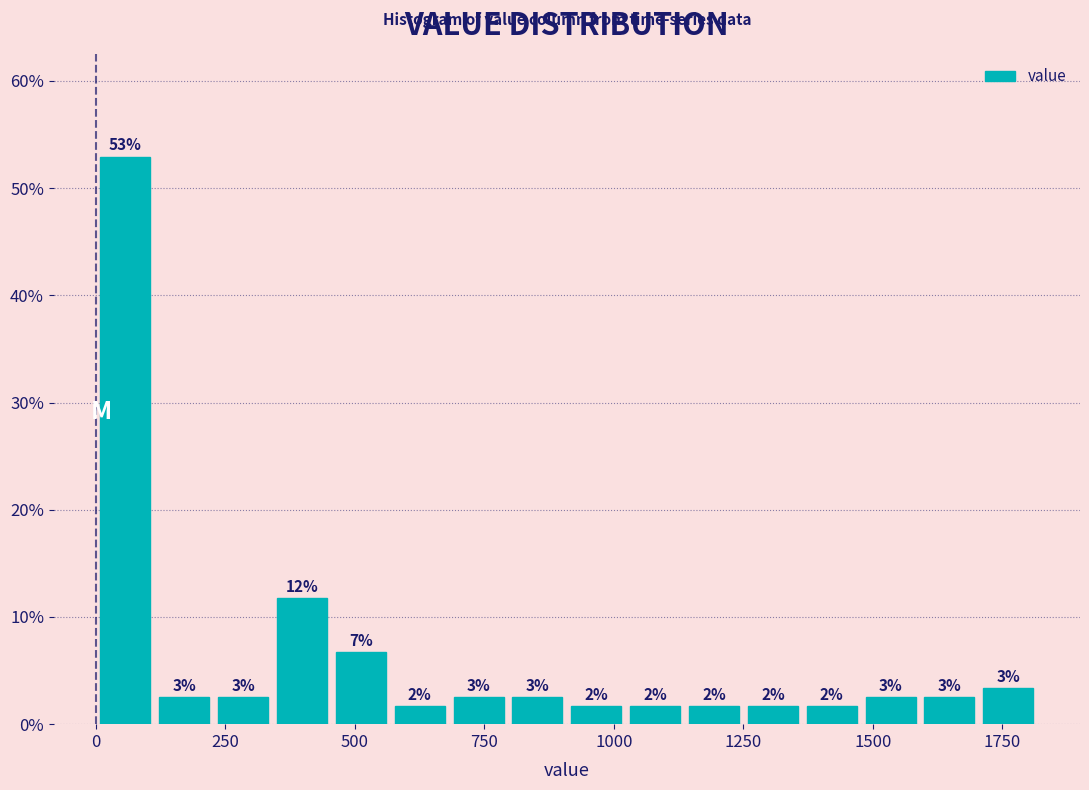

Around what value on the x-axis is the tallest bar? Give the approximate position of its centre, as read against the axis.

50